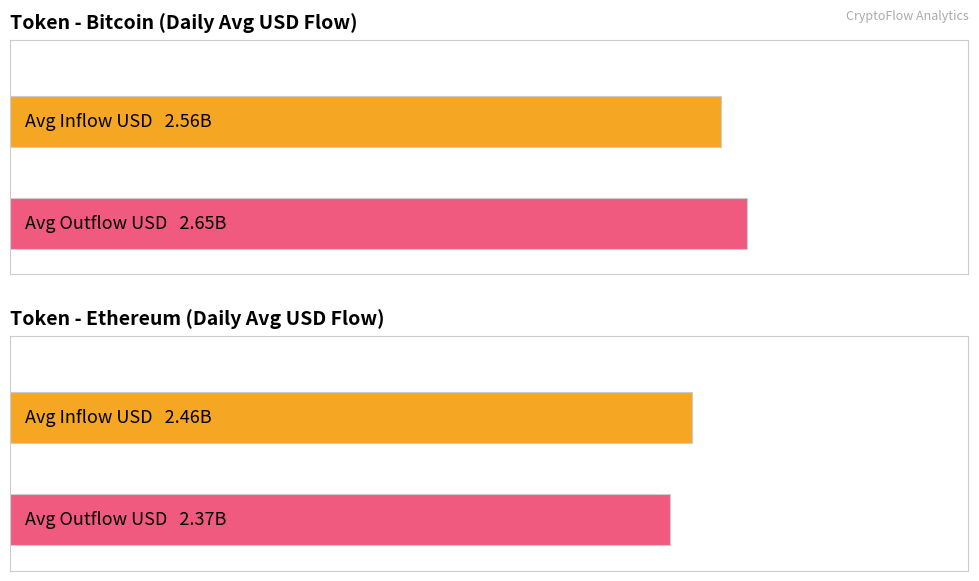

At which category is the sum across all series the highest?

bitcoin